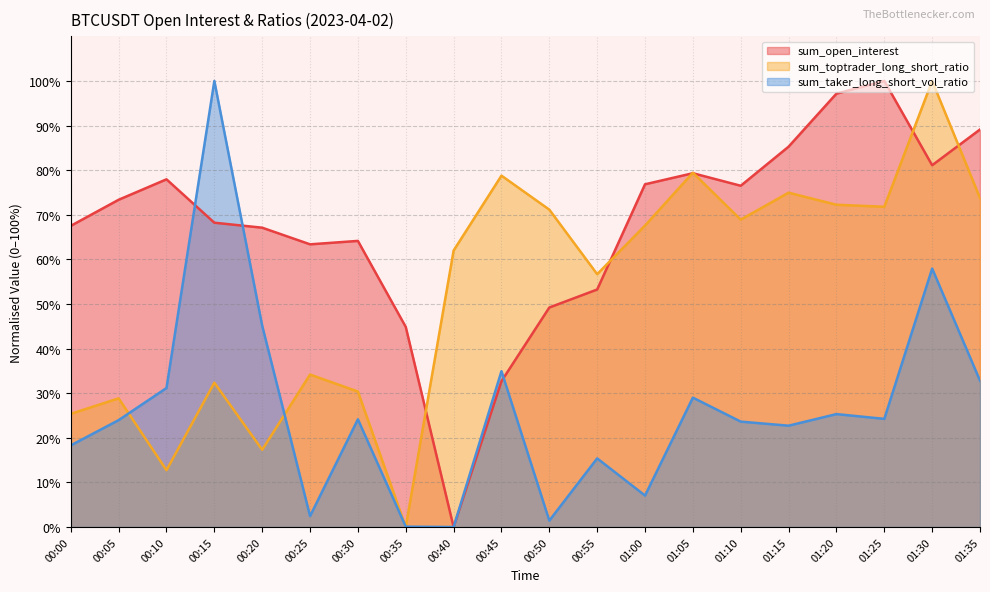

What is the difference between the sum_taker_long_short_vol_ratio values at 00:00 and 00:50?

16.9